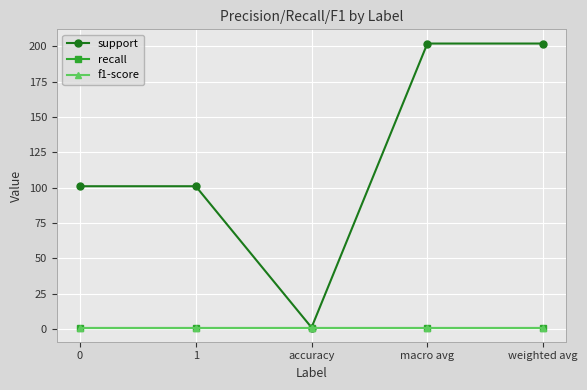

True or false: f1-score has more than 0 points higher than both neighbors.

False